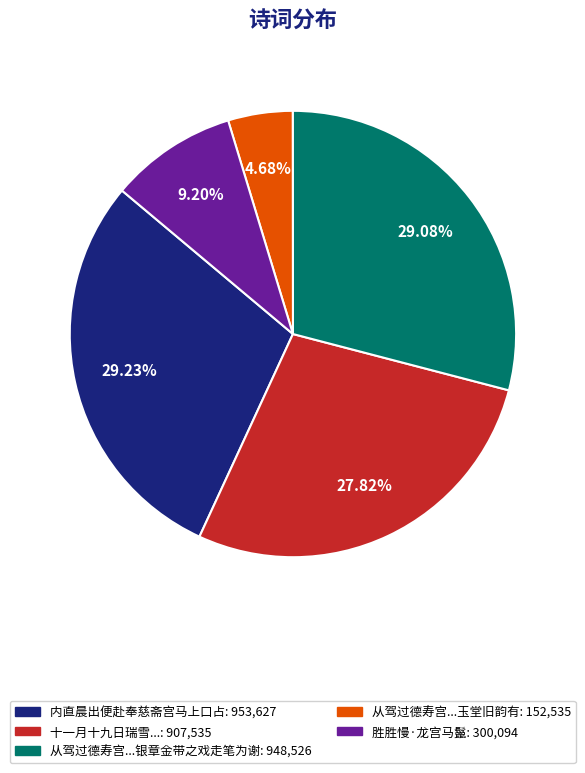

Count the number of slices in the pie.

5